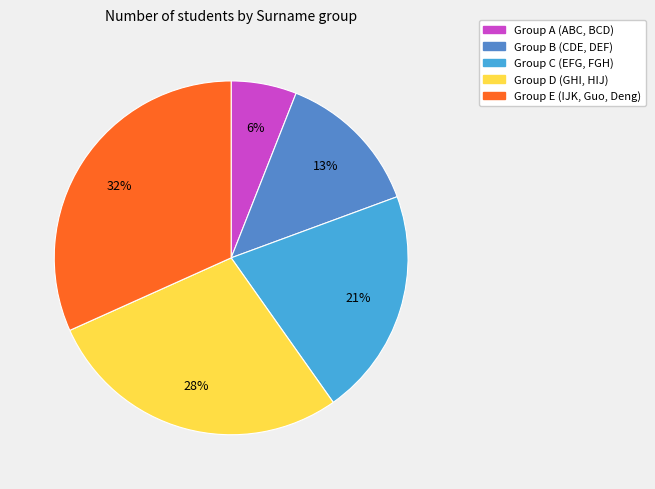

Does any single category account for the majority?

No